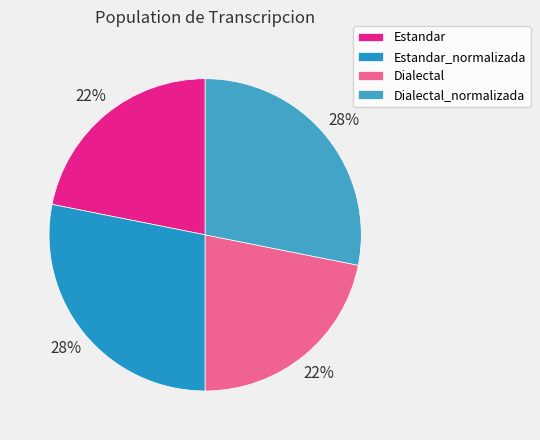

To the nearest percent, what percentage of the pie is Estandar_normalizada?

28%